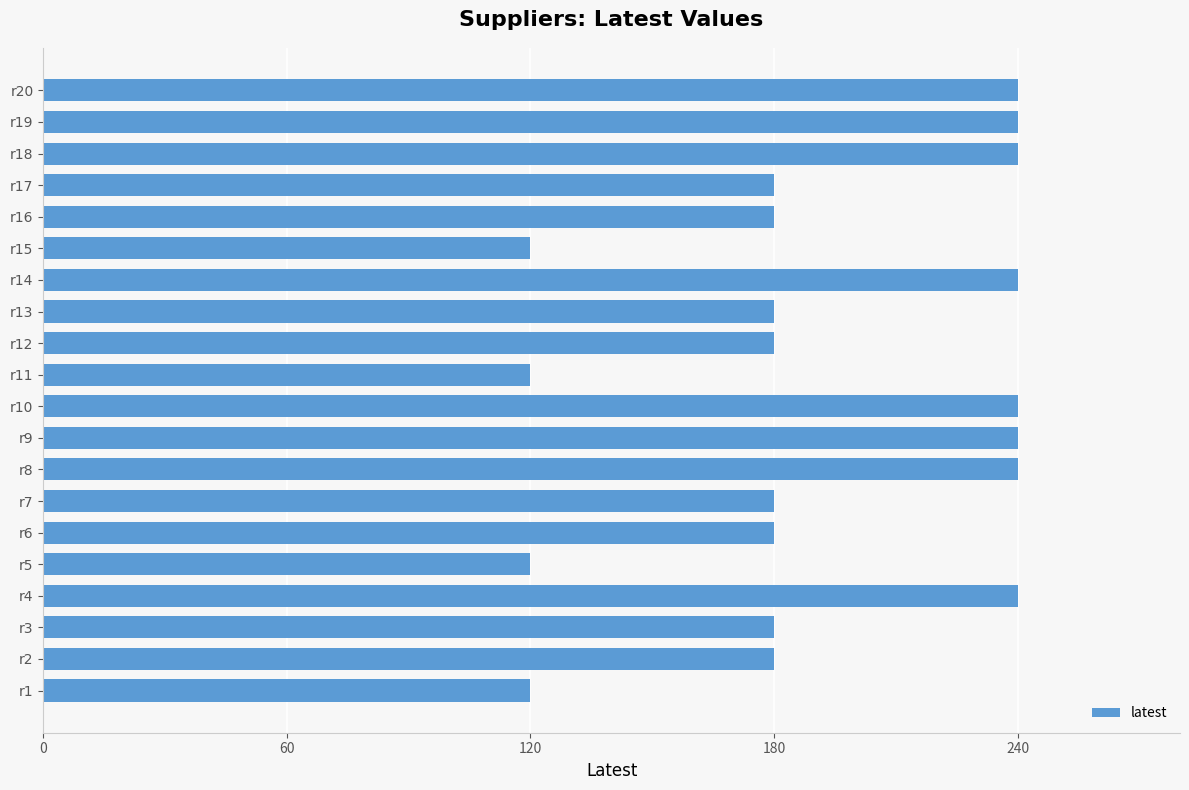

How many series are shown in this chart?

1